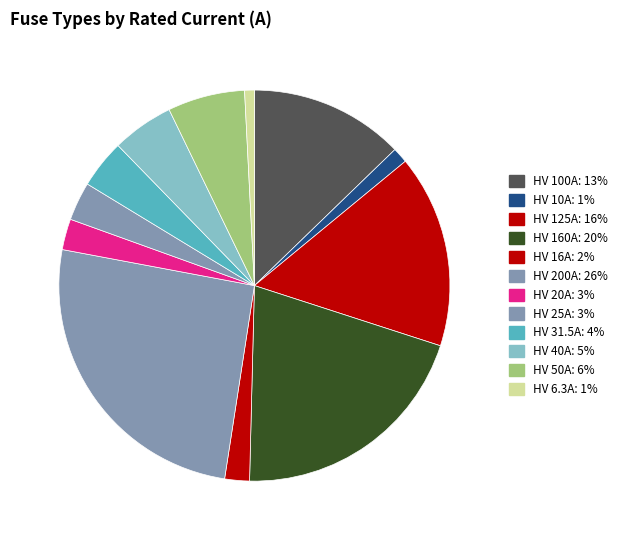

What is the ratio of the value at HV 50A to the value at HV 160A?

0.3